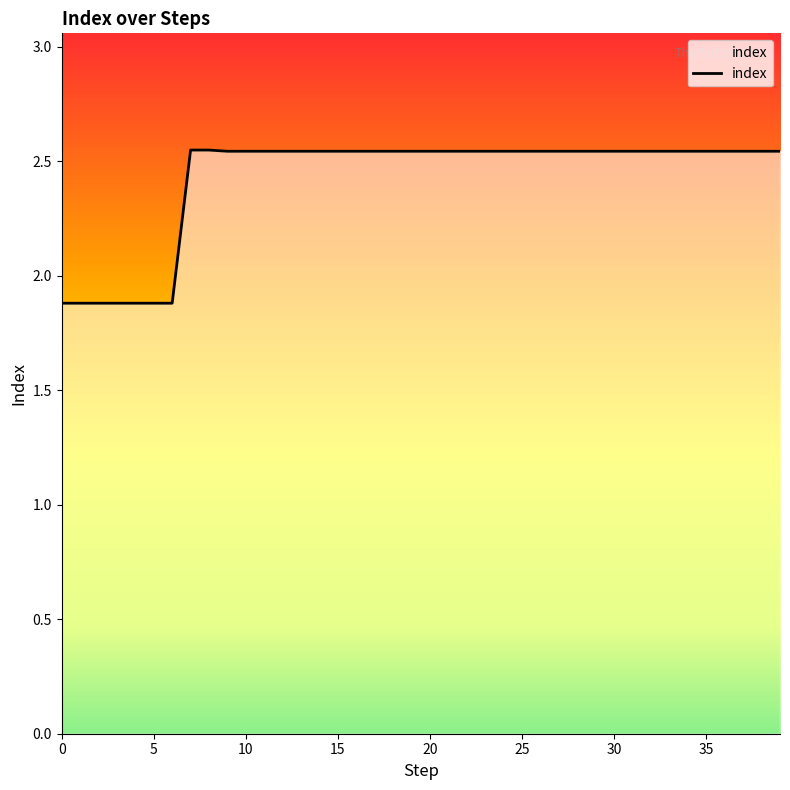

What is the smallest value displayed?

1.9